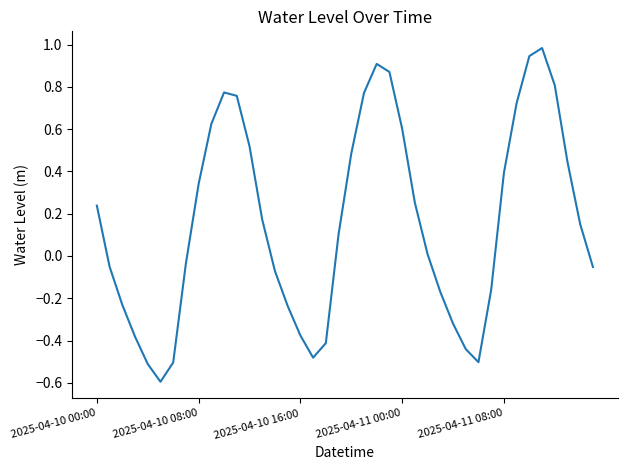

What is the greatest value displayed?

1.0